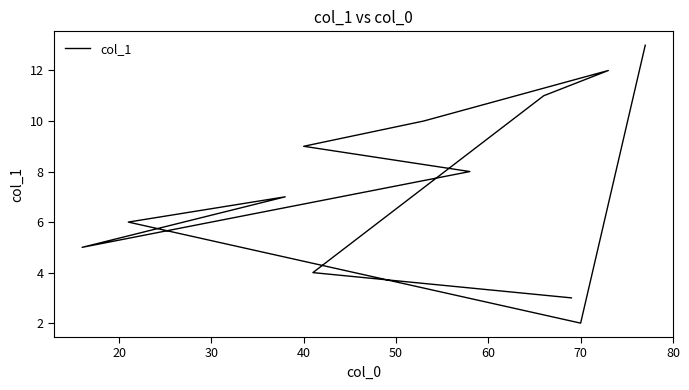

How many lines are shown in the chart?

1